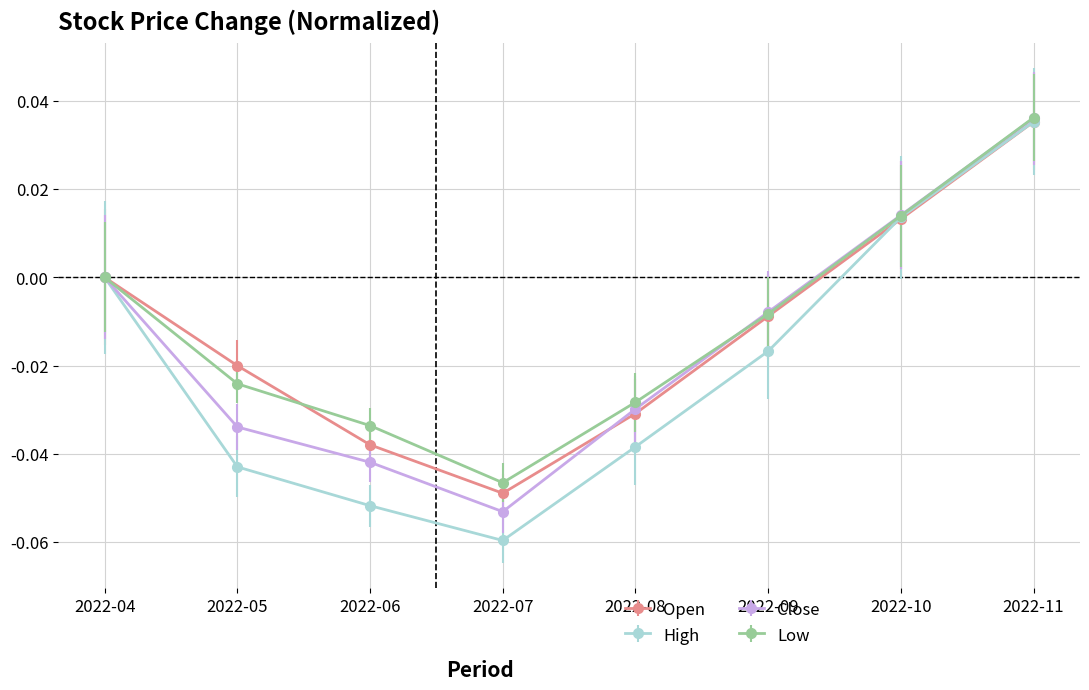

Which category has the lowest value across all series?

2022-07